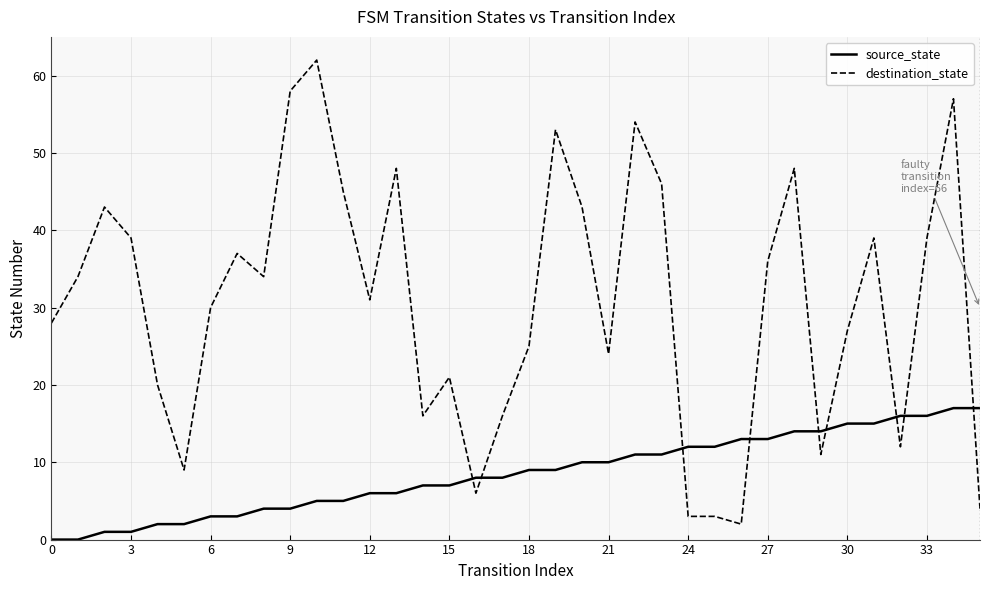

How many distinct data groups are displayed?

2